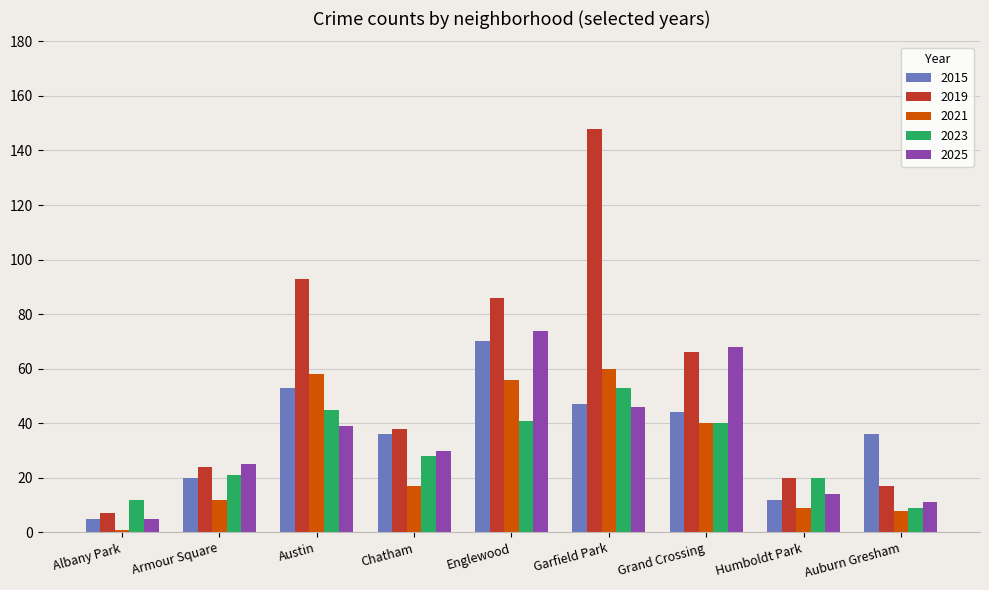

What value does the 2015 series have at Armour Square?

20